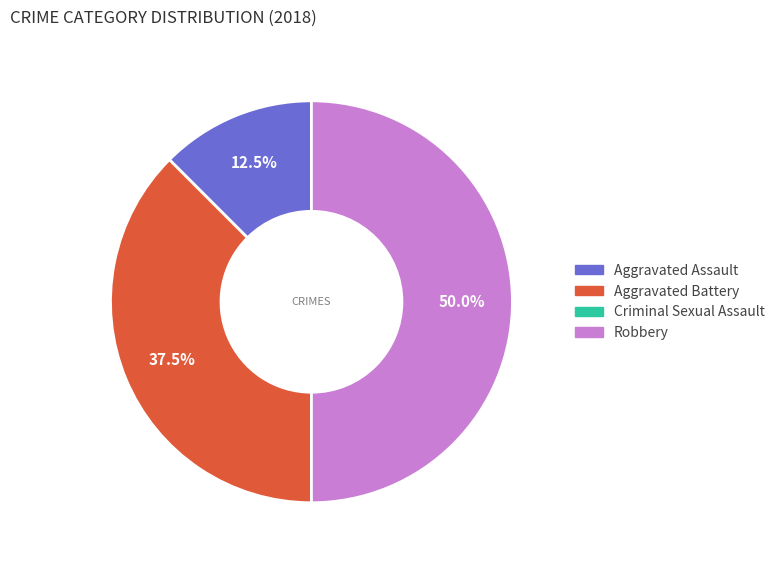

To the nearest percent, what is the average slice percentage?

25%